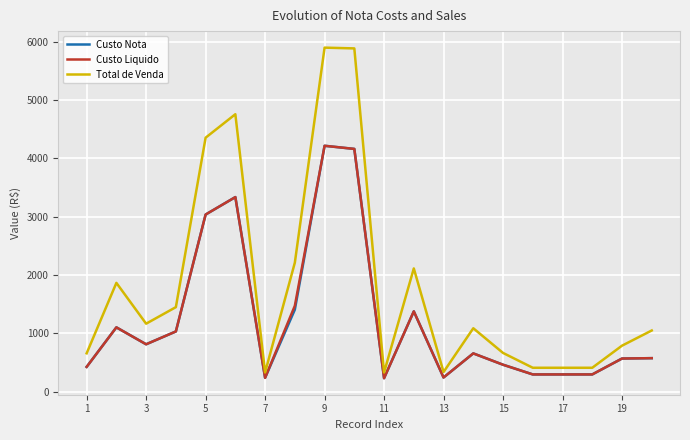

True or false: Custo Liquido has more than 1 interior local peaks.

True